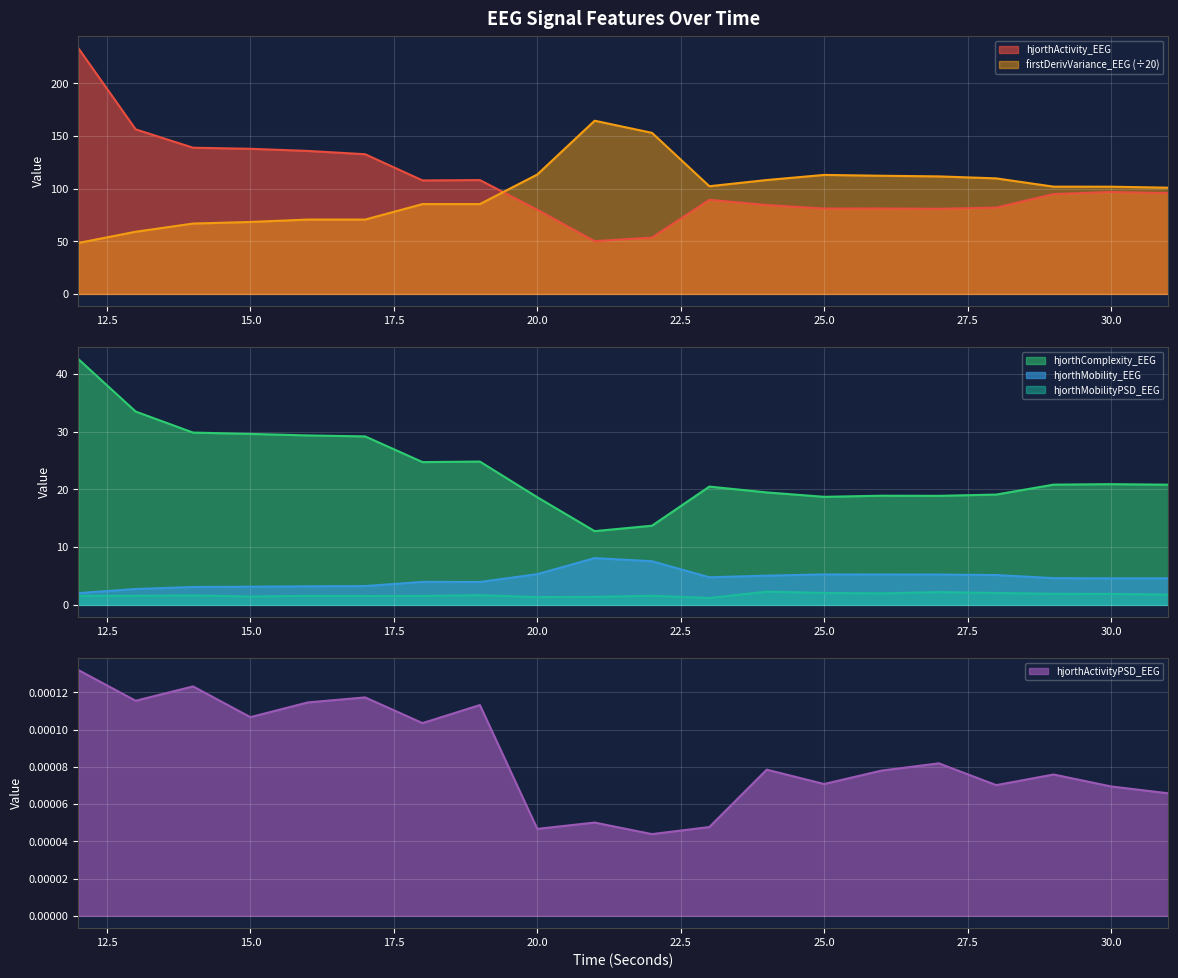

What is the difference between the second highest and minimum values in the hjorthMobilityPSD_EEG series?

1.0